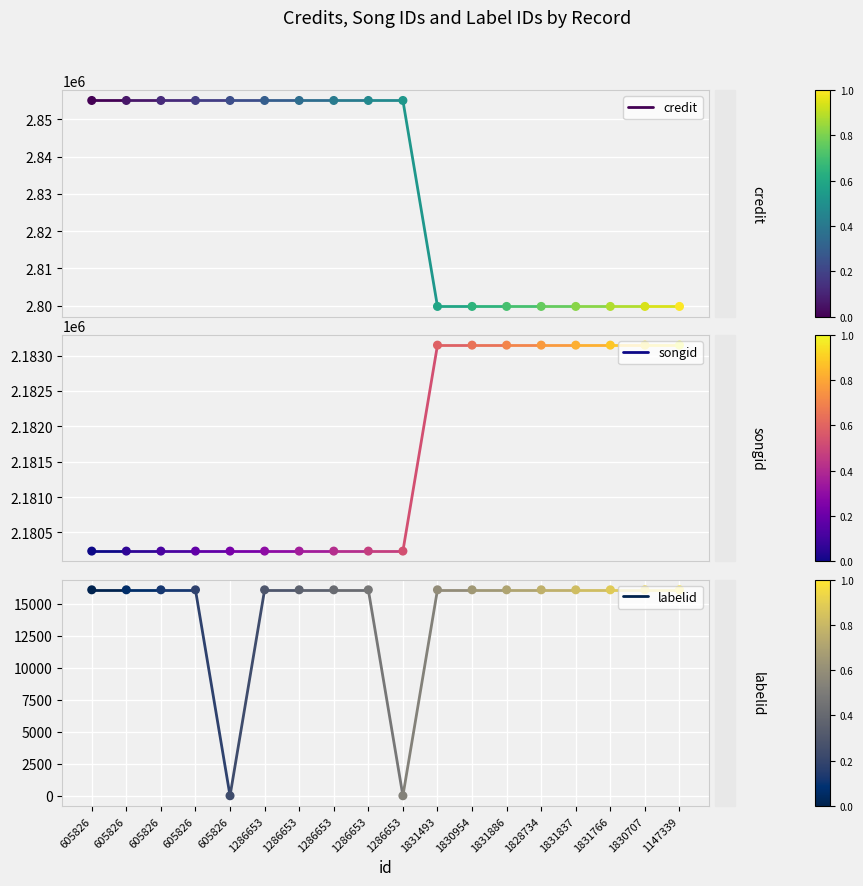

What is the total value across all series at 605826?

5051381